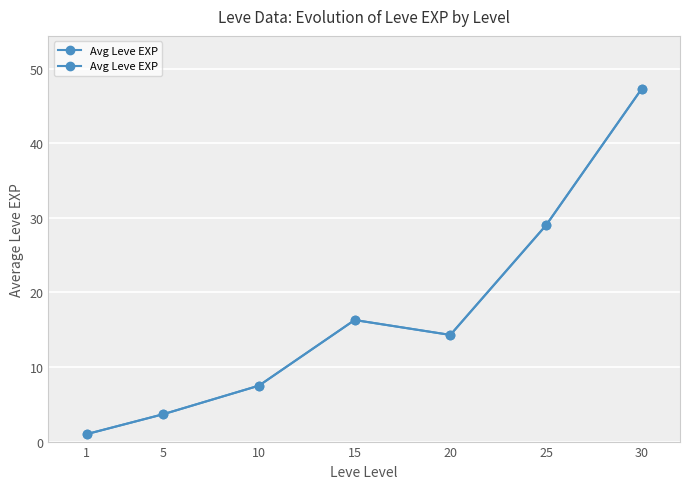

Reading left to right, list all the values displayed in this chart.

1=1.0	5=3.7	10=7.5	15=16.3	20=14.3	25=29.0	30=47.3